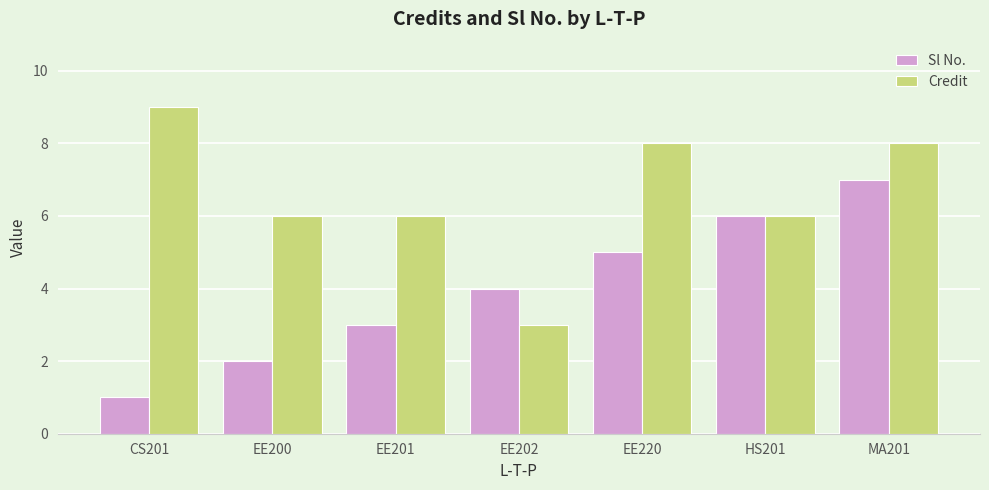

Count the Sl No. values in the range 2 to 6.

5